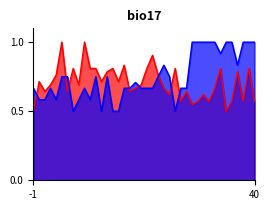

What is the greatest value displayed?

1.0